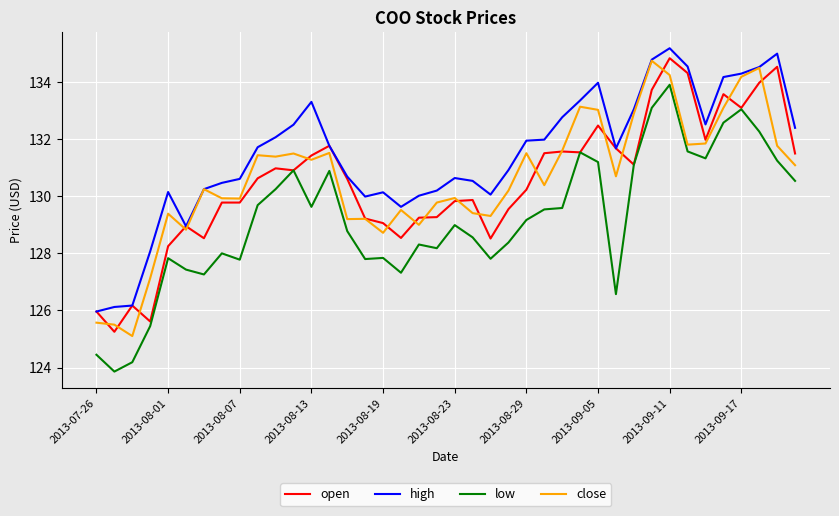

What is the smallest value displayed?

123.9